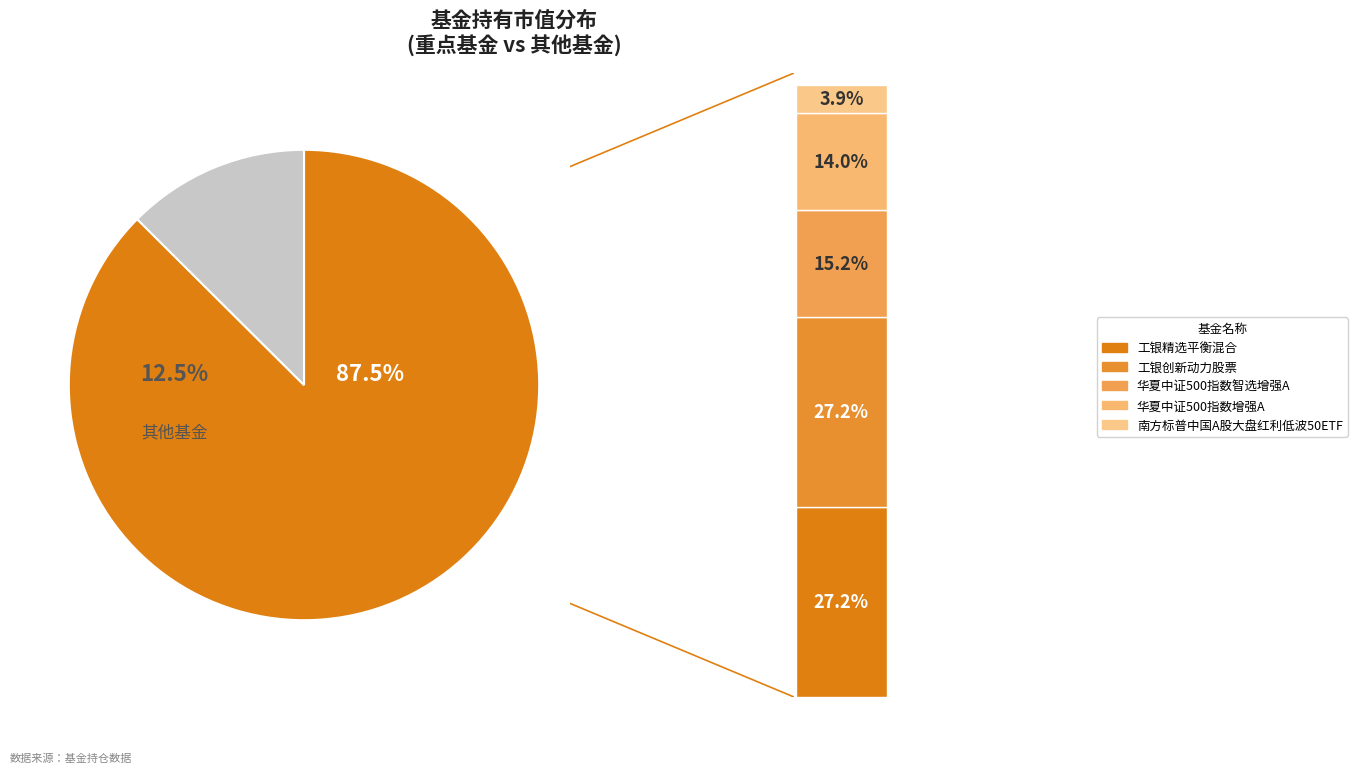

To the nearest percent, what portion does 工银精选平衡混合 represent?

27%